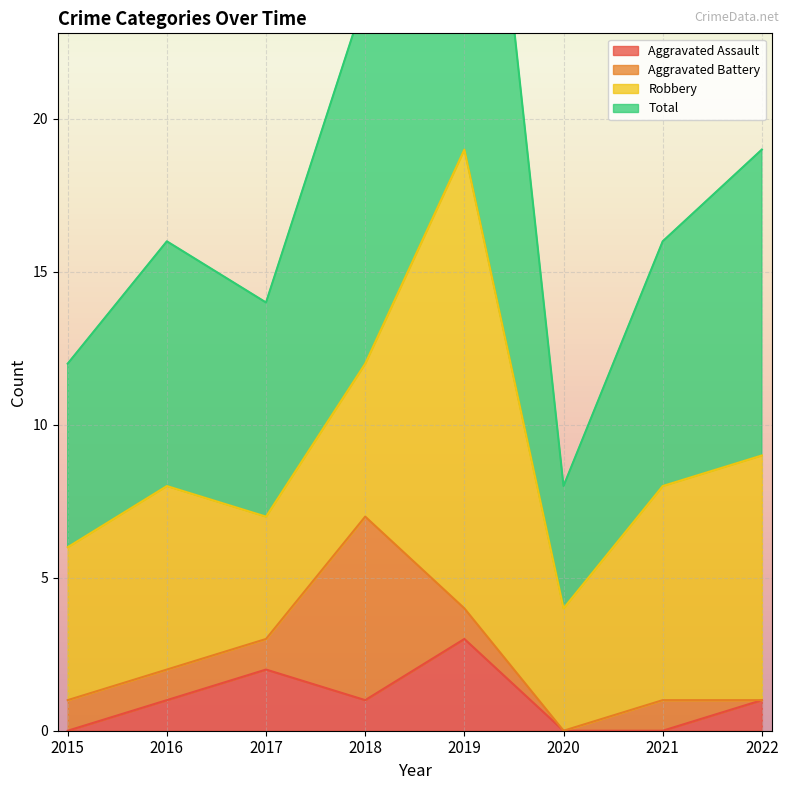

At which label does Aggravated Assault first exceed 1?

2017